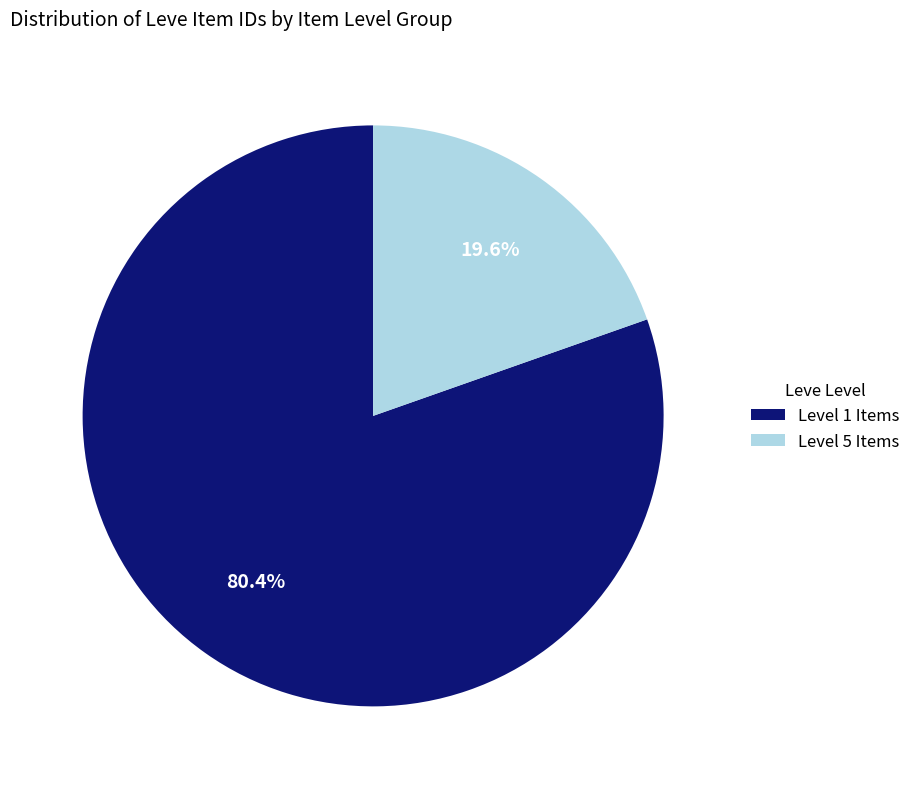

Between Level 5 Items and Level 1 Items, which is larger?

Level 1 Items